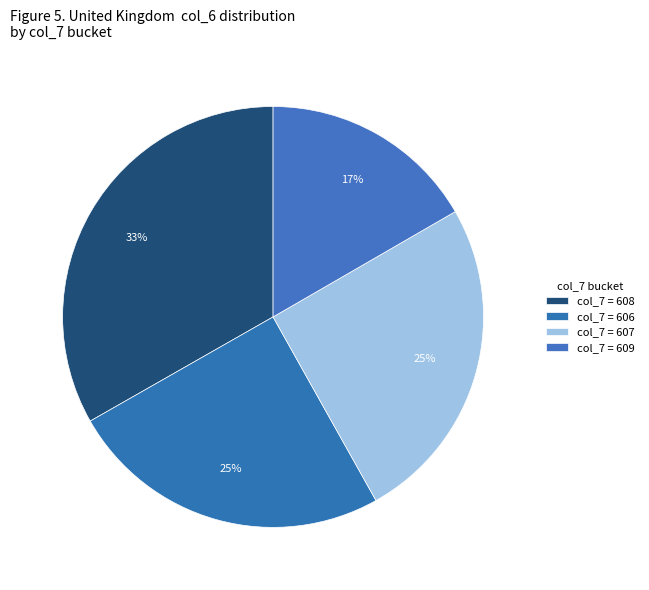

How many segments does this pie chart have?

4